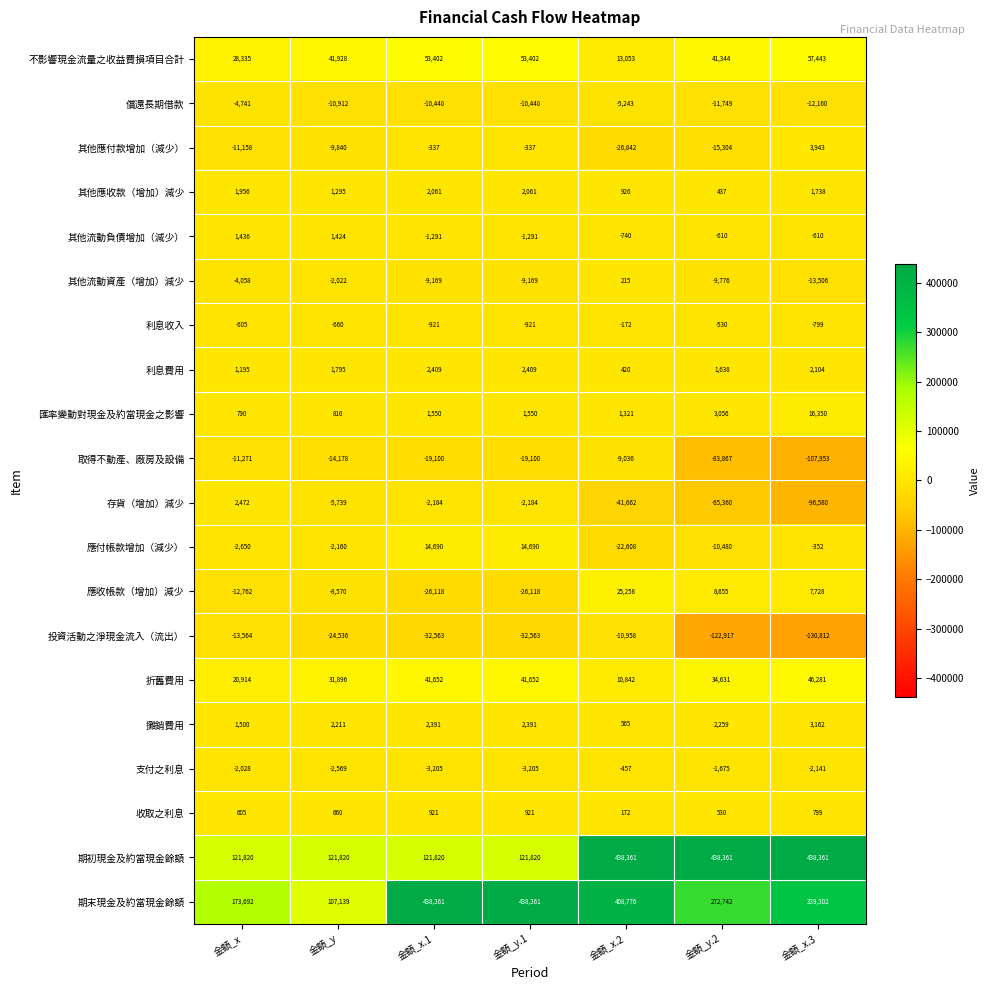

What is the difference between the maximum and second lowest values in the 其他應收款（增加）減少 series?

1135